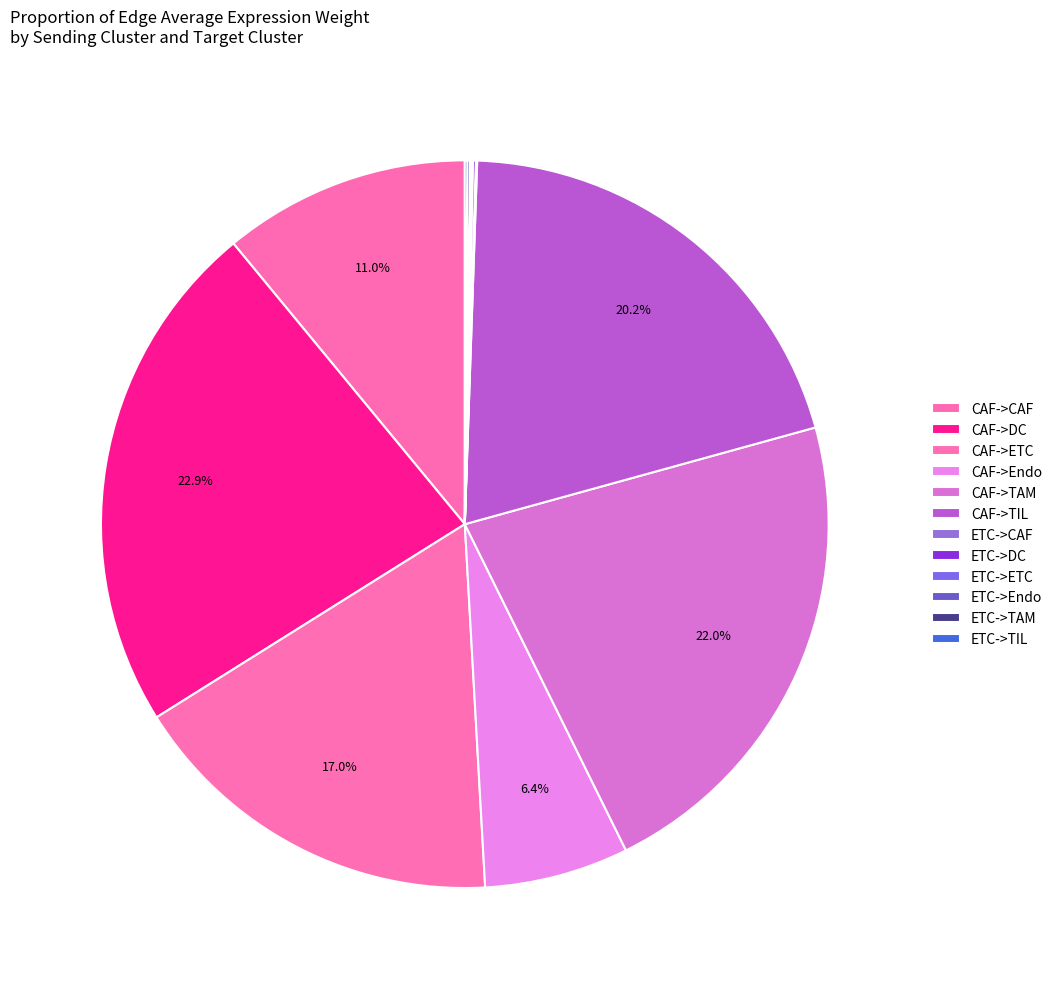

Count the number of slices in the pie.

12